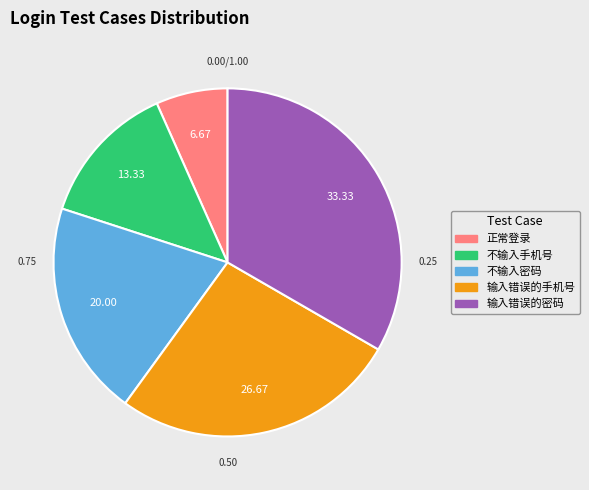

What is the smallest slice in the pie chart?

正常登录